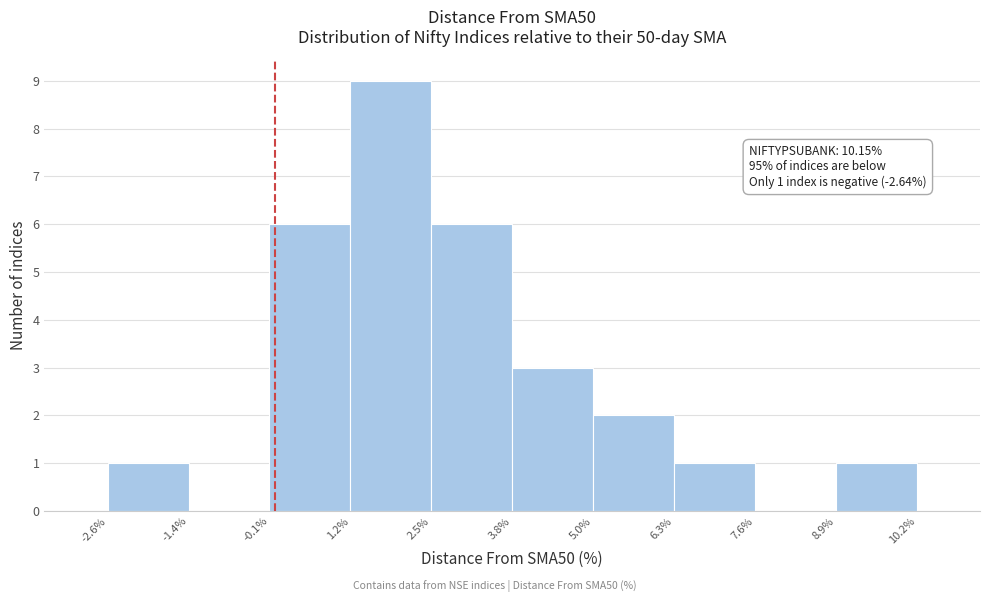

Over which range of the x-axis is the bar tallest?

1.2% to 2.5%